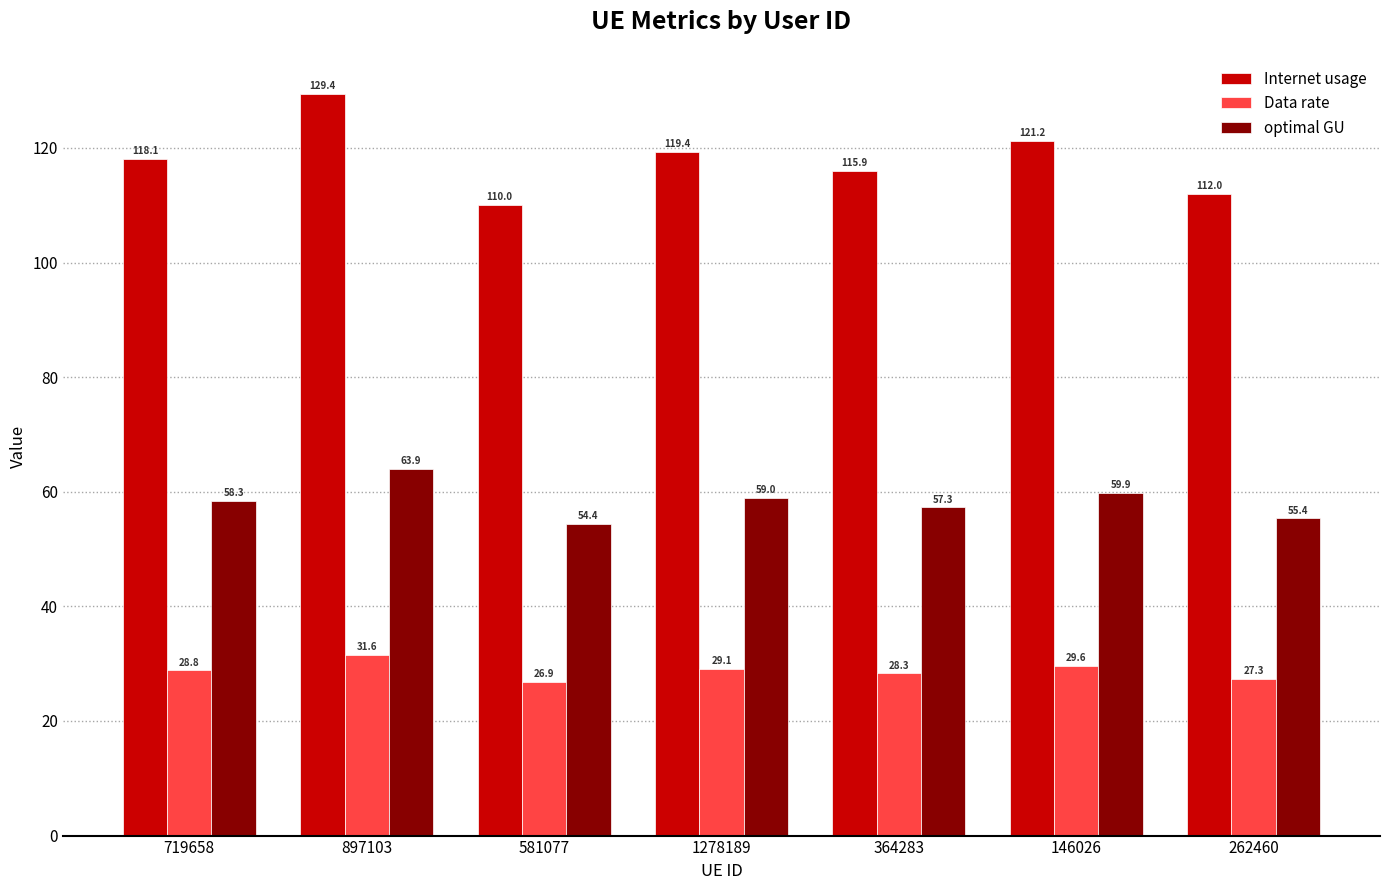

List the series in order of their peak value, highest first.

Internet usage, optimal GU, Data rate